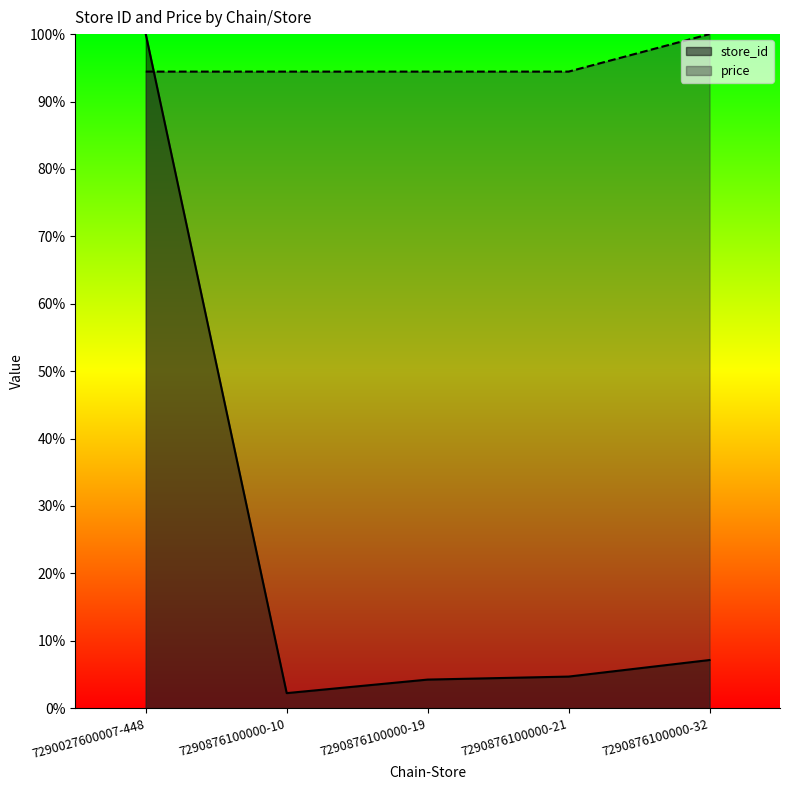

What is the smallest value displayed?

2.2